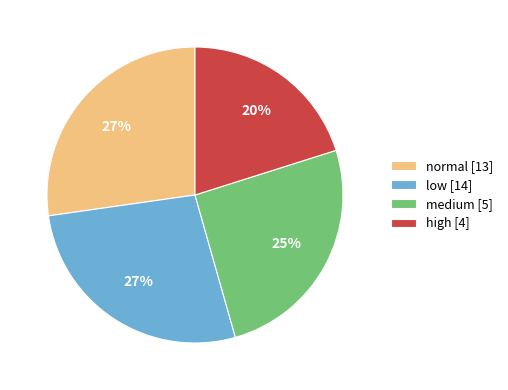

Is there a majority slice in this chart?

No